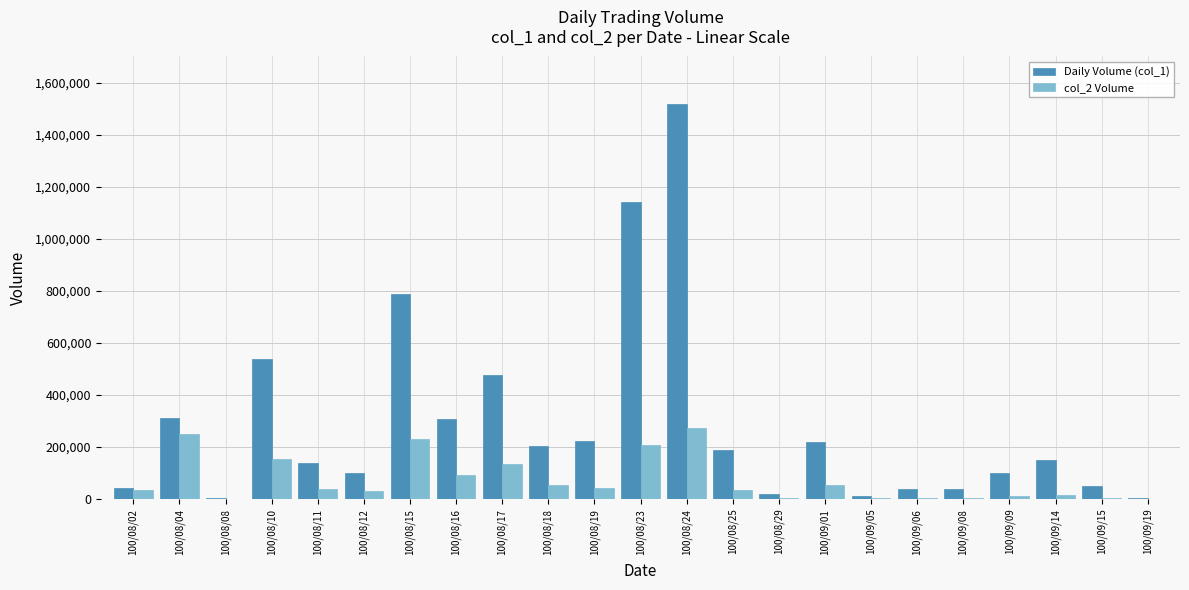

Which series changed the most between 100/08/08 and 100/08/17?

Daily Volume (col_1)